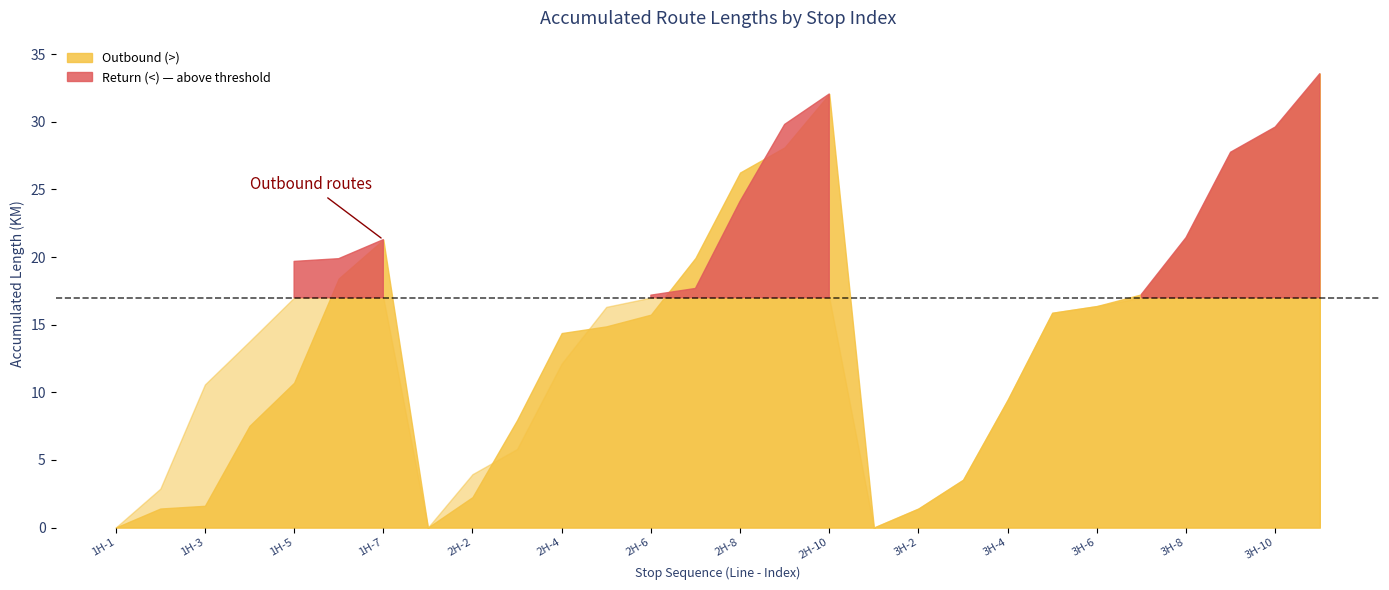

At which category does Outbound (>) reach its first local valley?

2H-1